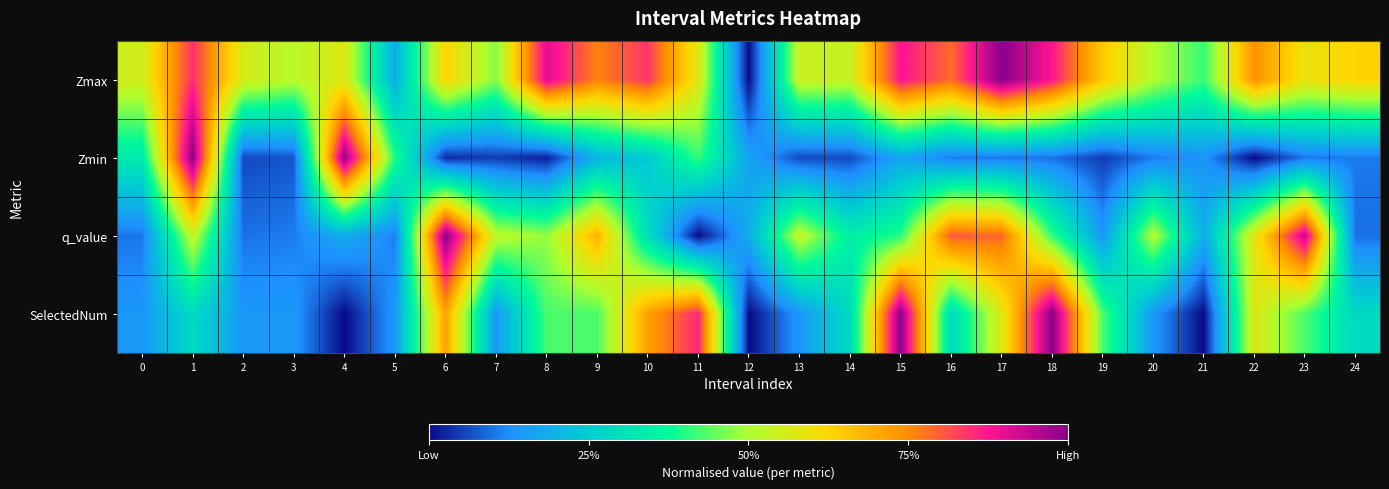

What is the spread (max minus min) of values at 15?

0.8